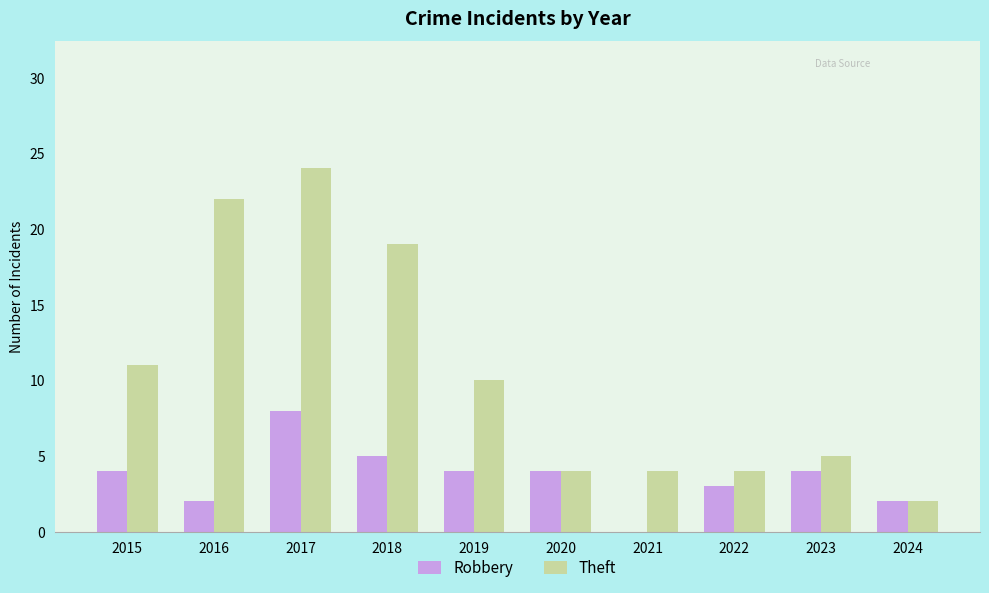

The Theft series shows 11 at 2016. True or false?

False